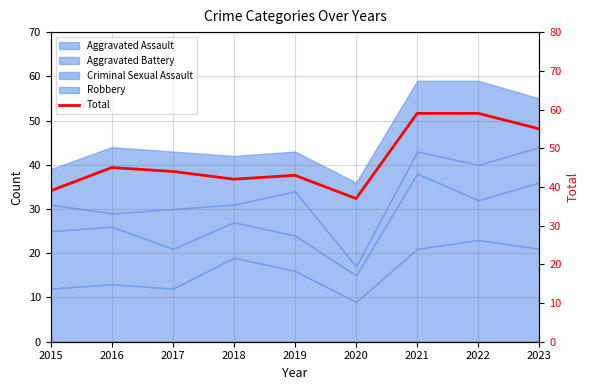

What is the difference between the values at 2020 and 2023?

18